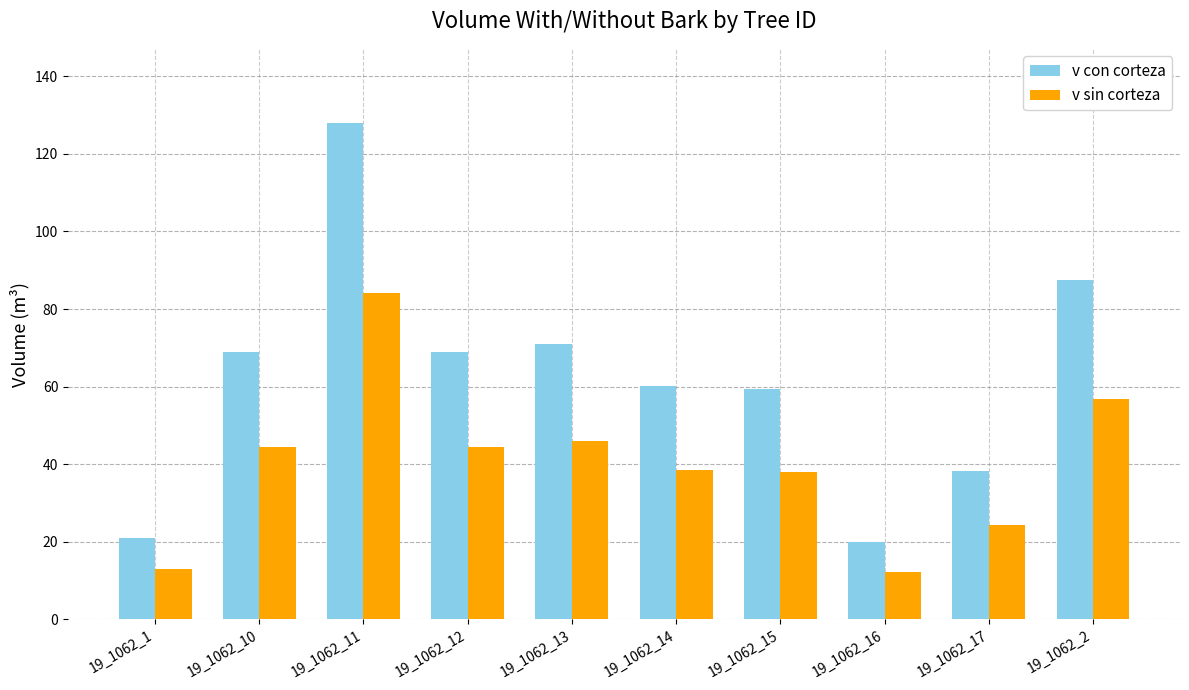

What is the difference between the v sin corteza values at 19_1062_1 and 19_1062_17?

11.4